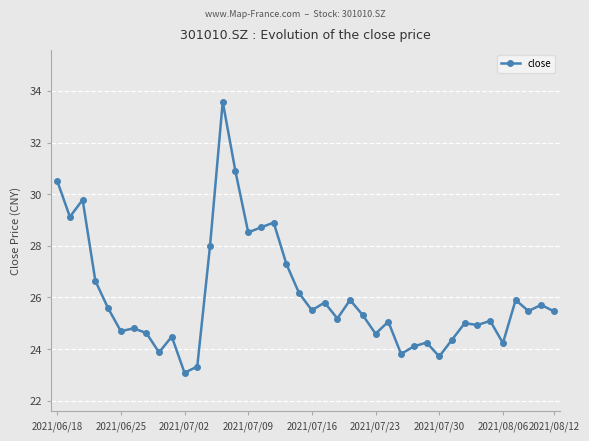

What is the minimum value shown in the chart?

23.1